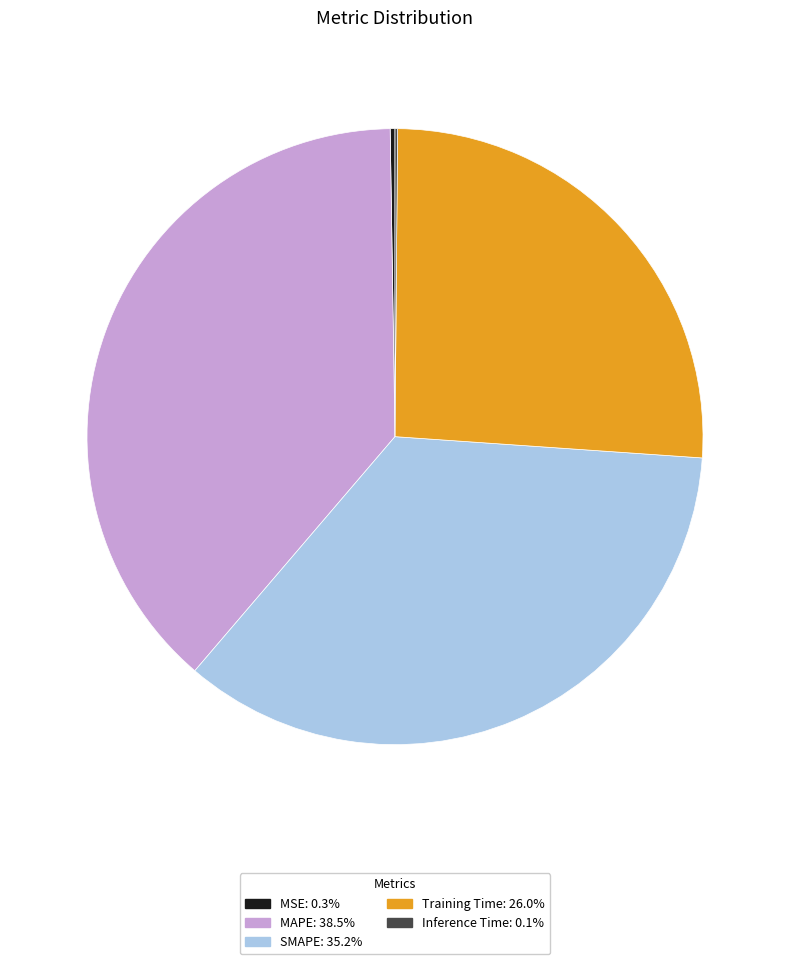

Combined, do SMAPE and MAPE account for over 50%?

Yes